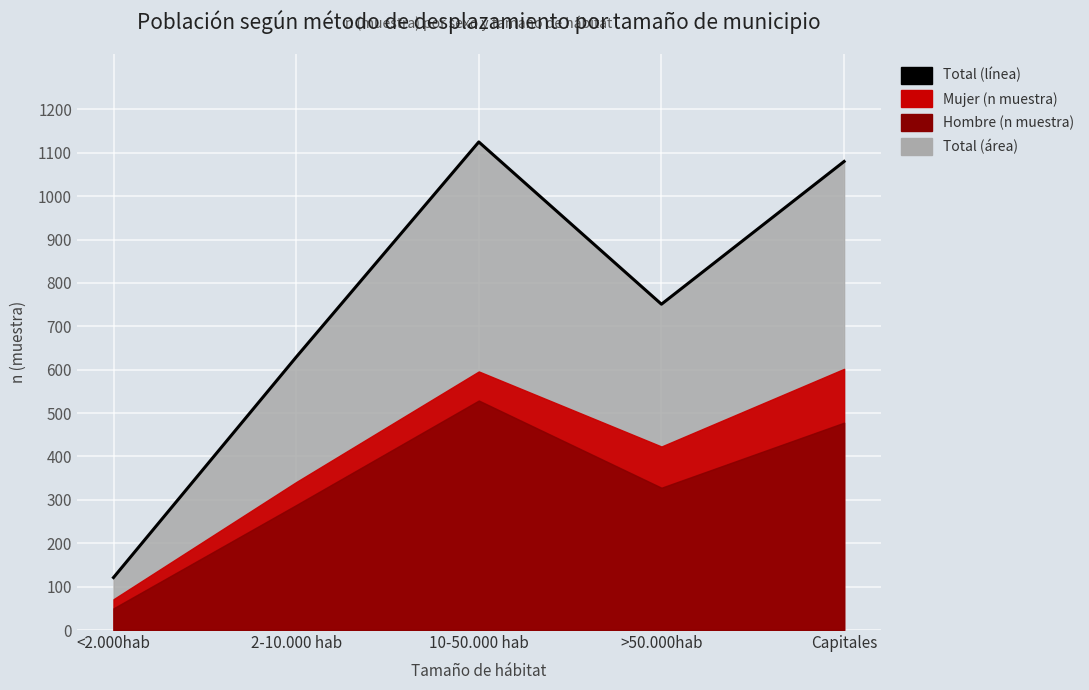

Read the value at 2-10.000 hab.

629